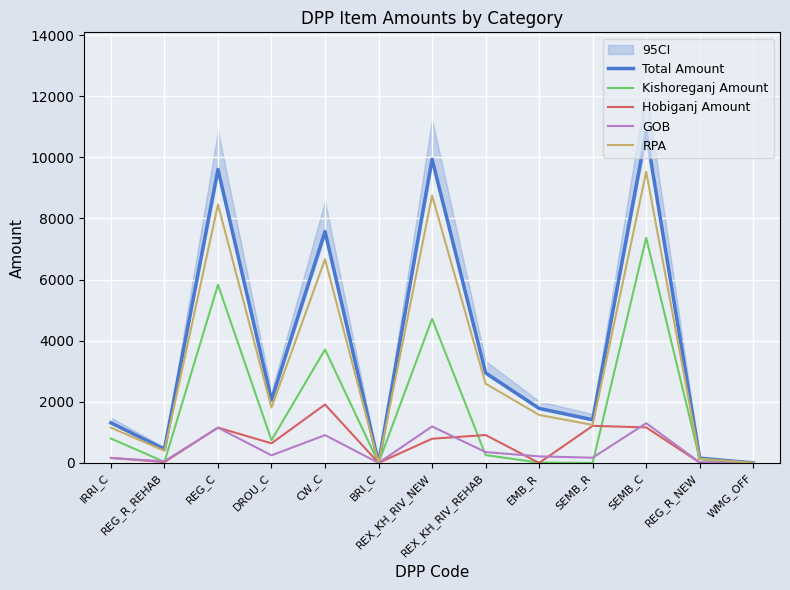

Reading left to right, transcribe all the data shown in this chart.

Total Amount: 1311.6	449.1	9604.7	2059.3	7571.4	0.0	9938.2	2945.6	1783.0	1412.4	10822.6	154.1	0.0
Kishoreganj Amount: 798.4	32.5	5828.1	741.7	3712.0	0.0	4716.1	255.0	10.0	0.0	7367.3	125.0	0.0
Hobiganj Amount: 164.0	27.1	1155.8	640.0	1911.0	0.0	791.0	912.1	0.0	1212.4	1161.5	9.7	0.0
GOB: 157.4	53.9	1152.6	247.1	908.6	0.0	1192.6	353.5	214.0	169.5	1298.7	18.5	0.0
RPA: 1154.2	395.2	8452.1	1812.2	6662.8	0.0	8745.6	2592.1	1569.0	1242.9	9523.9	135.6	0.0